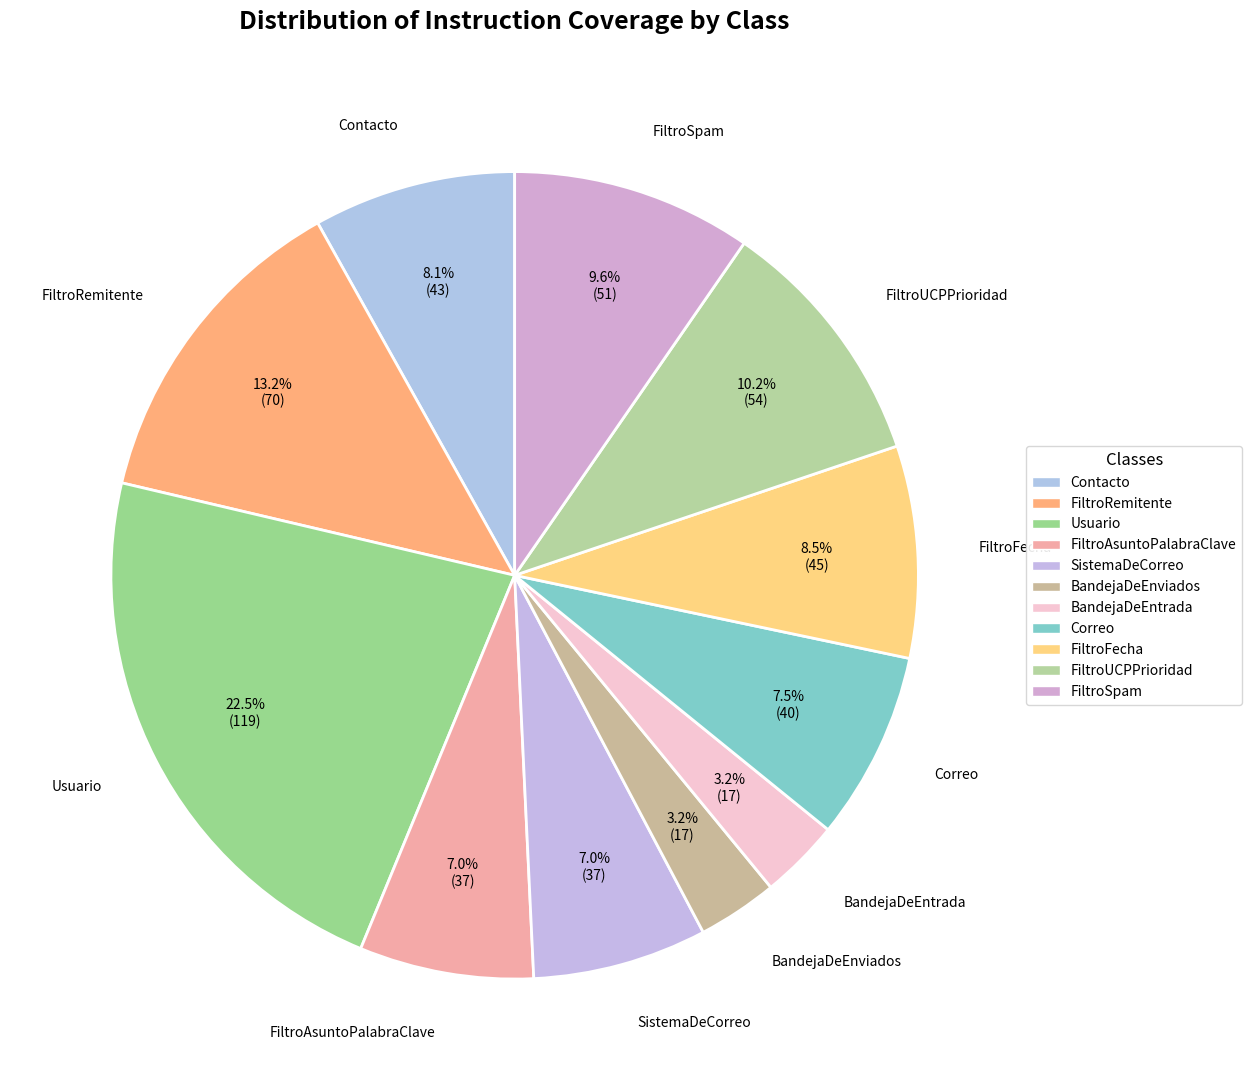

Do FiltroSpam and BandejaDeEnviados together represent more than half of the pie?

No